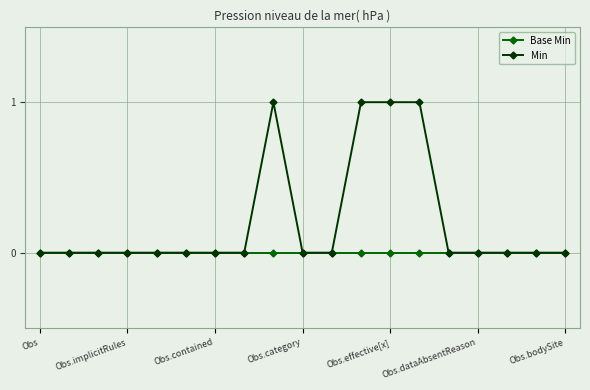

Which series has the largest range (max minus min)?

Min